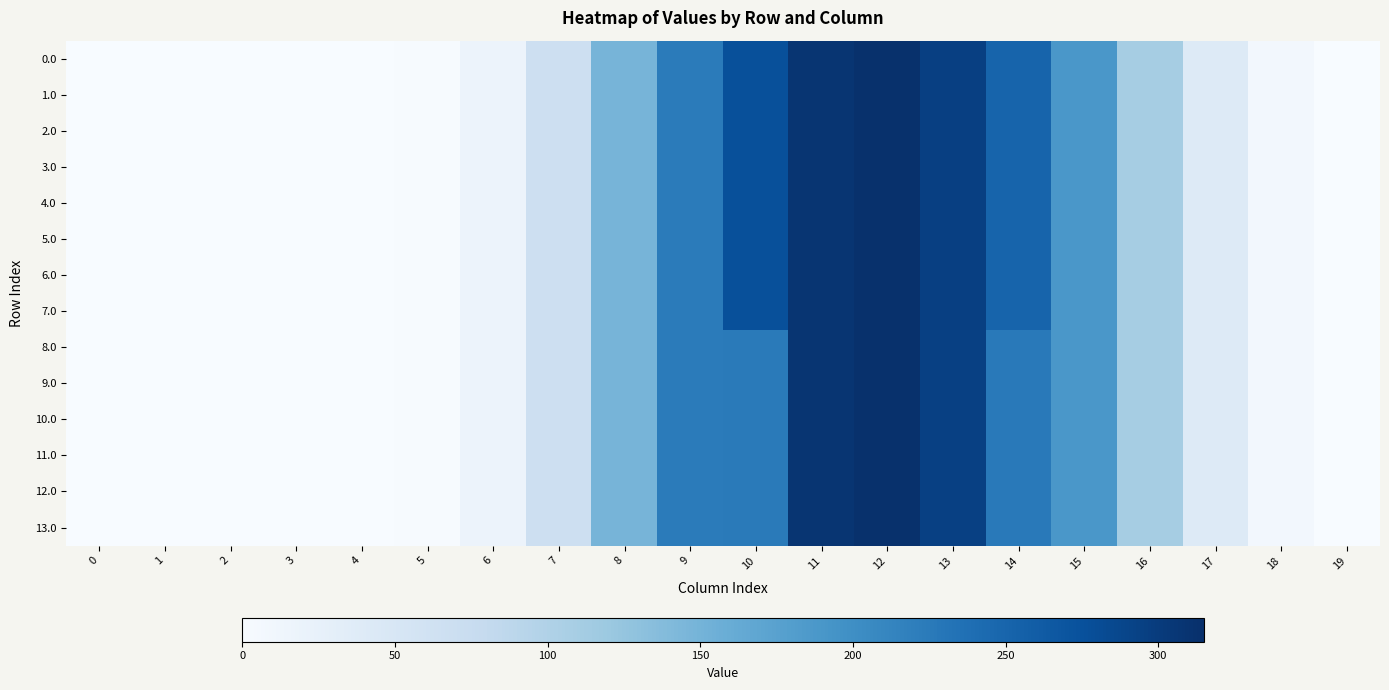

What is the total value across all series at 17?

559.2